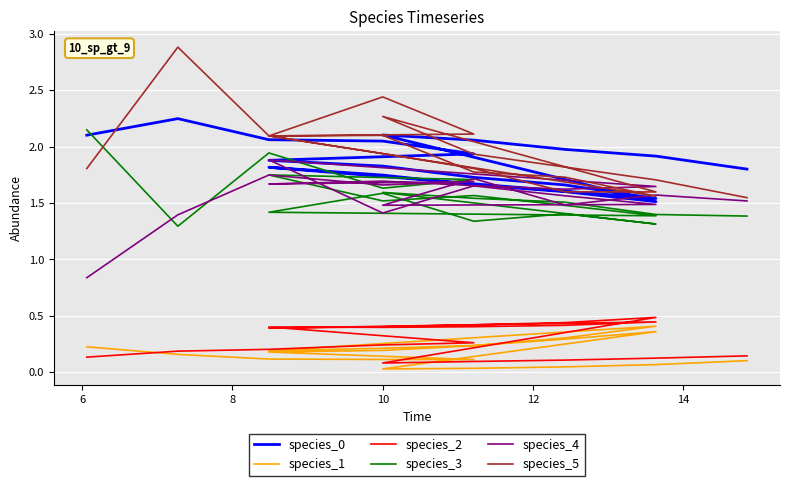

True or false: species_5 and species_1 cross at least once.

False